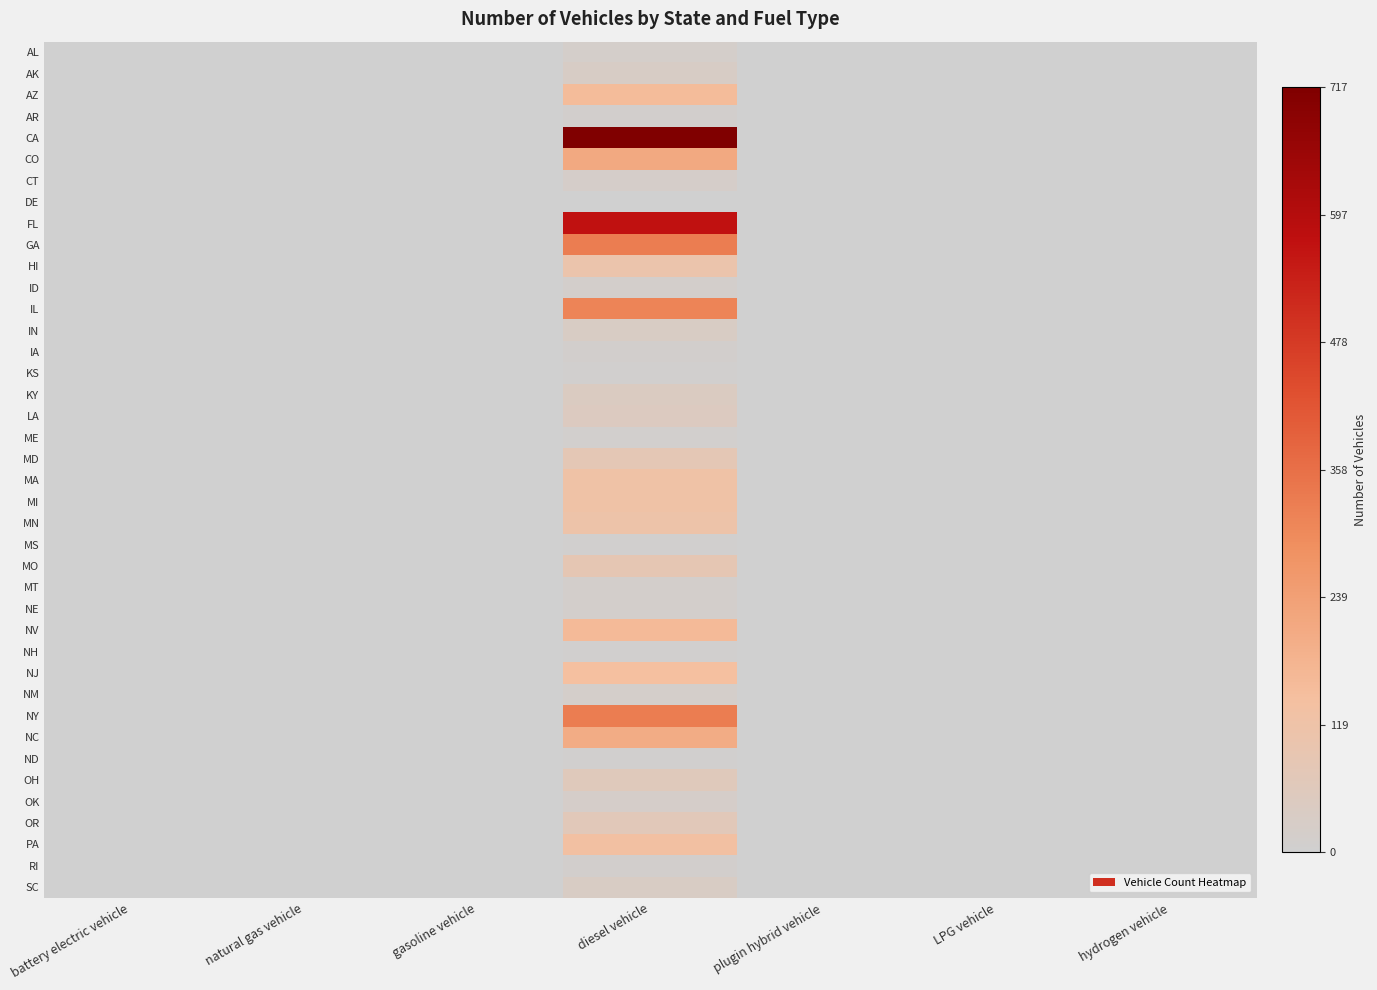

At which category is the sum across all series the highest?

diesel vehicle